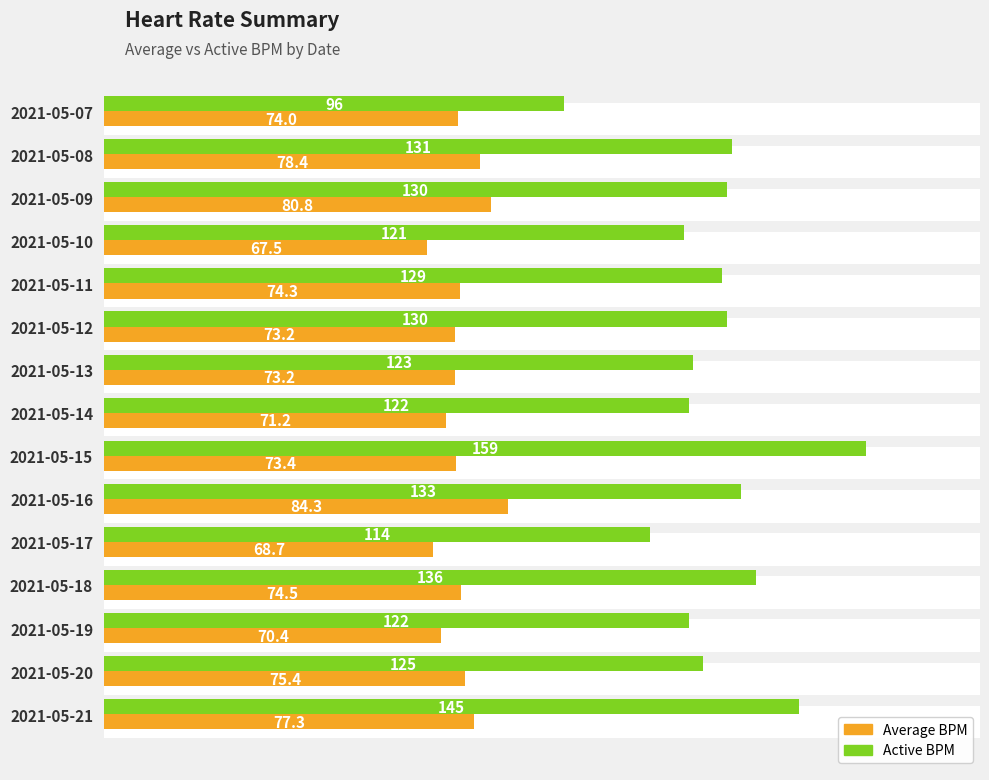

Which series has the largest total across all categories?

Active